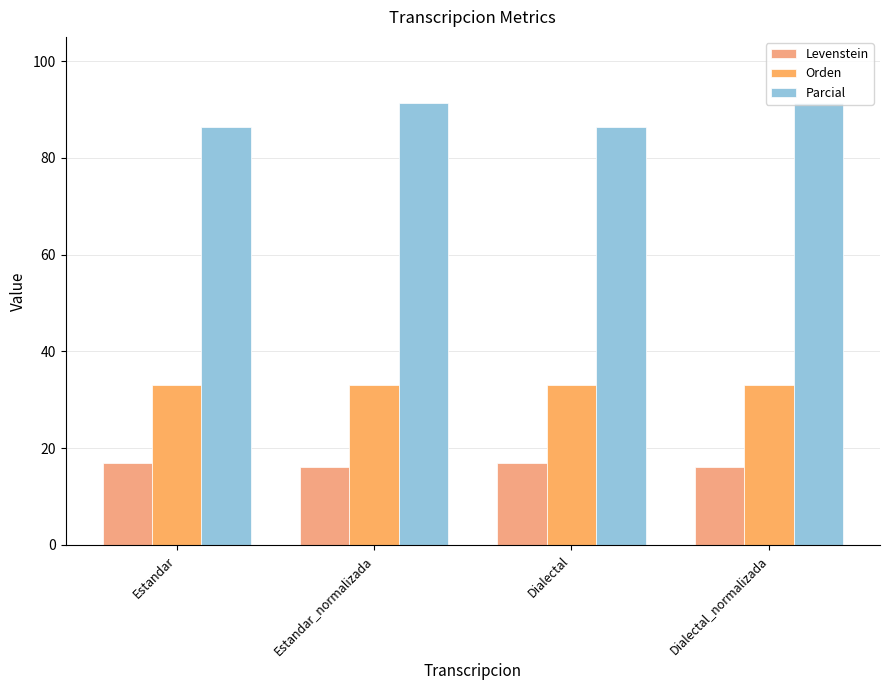

Reading left to right, what are all the values shown in this chart?

Levenstein: Estandar=16.9	Estandar_normalizada=16.0	Dialectal=16.9	Dialectal_normalizada=16.0
Orden: Estandar=33.0	Estandar_normalizada=33.0	Dialectal=33.0	Dialectal_normalizada=33.0
Parcial: Estandar=86.4	Estandar_normalizada=91.4	Dialectal=86.4	Dialectal_normalizada=91.4